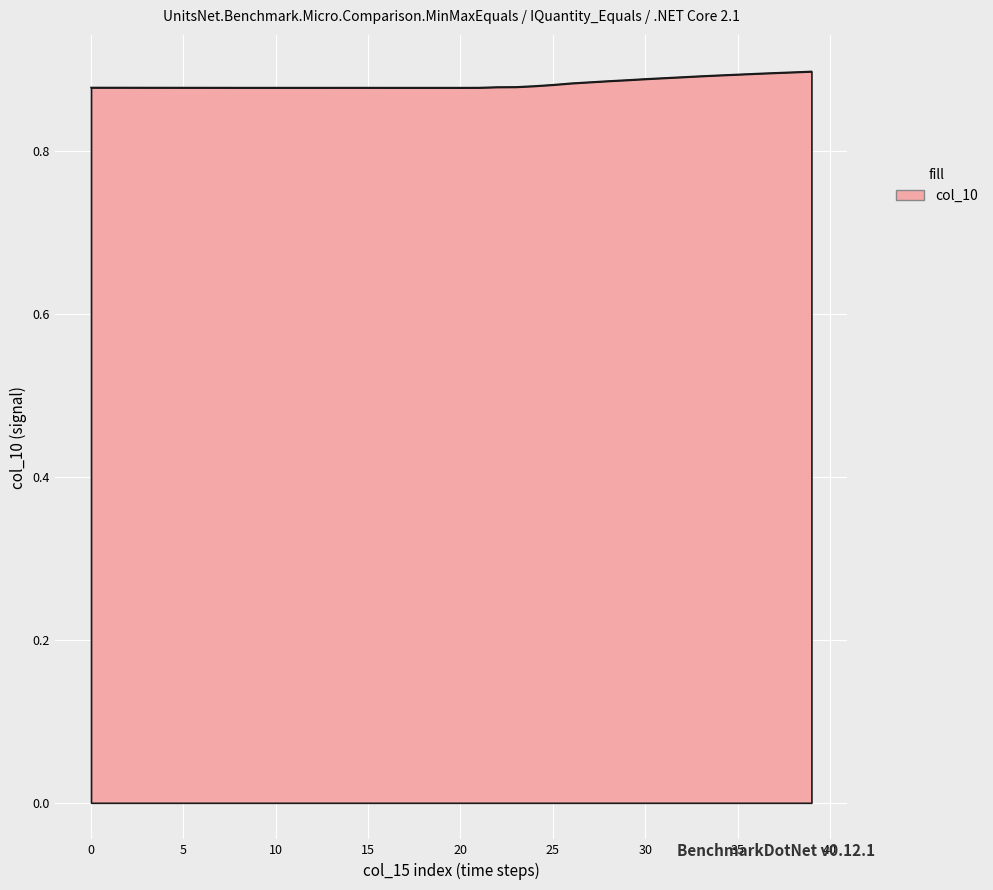

Reading right to left, transcribe all the data shown in this chart.

0.9	0.9	0.9	0.9	0.9	0.9	0.9	0.9	0.9	0.9	0.9	0.9	0.9	0.9	0.9	0.9	0.9	0.9	0.9	0.9	0.9	0.9	0.9	0.9	0.9	0.9	0.9	0.9	0.9	0.9	0.9	0.9	0.9	0.9	0.9	0.9	0.9	0.9	0.9	0.9